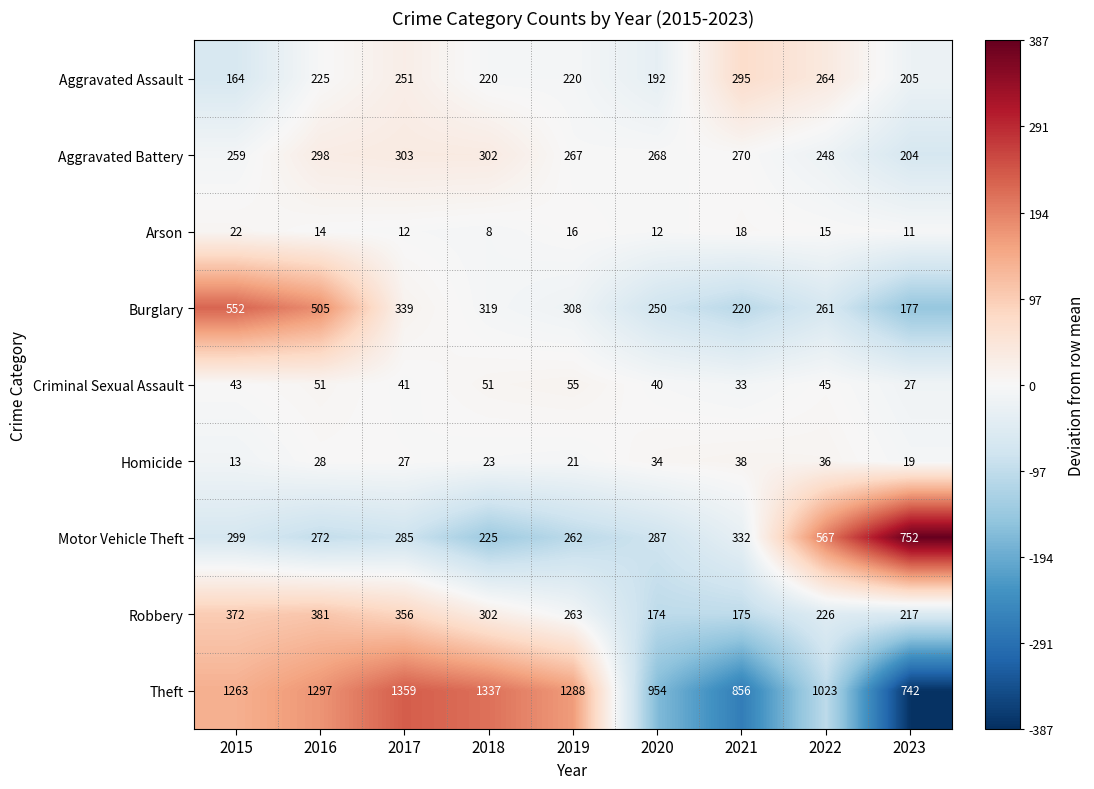

What is the spread (max minus min) of values at 2017?

1347